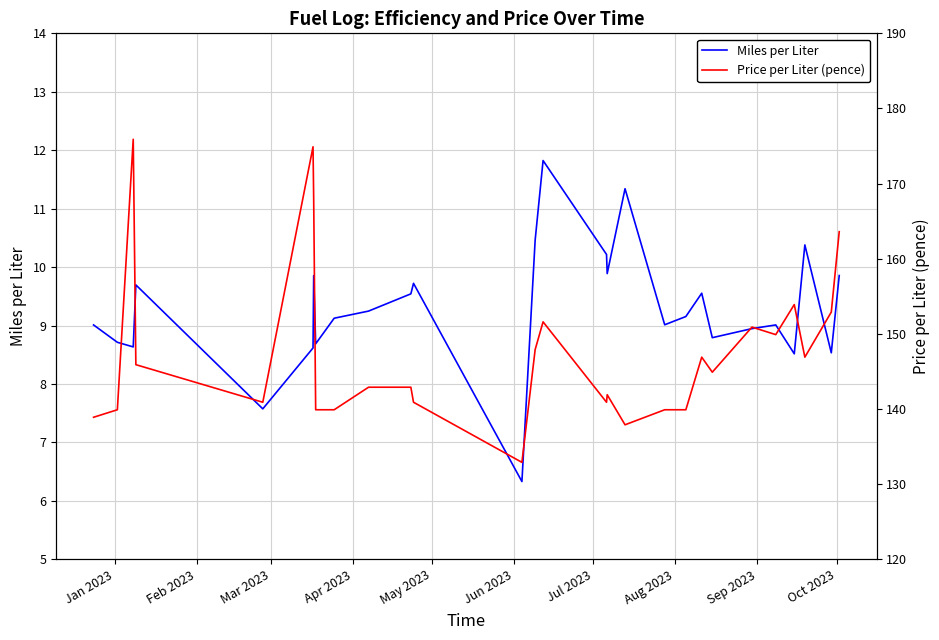

Reading right to left, extract all data points from this chart.

Miles per Liter: 9.9	8.5	10.4	8.5	9.0	8.9	8.8	9.6	9.2	9.0	11.3	9.9	10.2	11.8	10.5	6.3	9.7	9.5	9.2	9.1	8.7	9.9	8.6	7.6	9.7	8.6	8.7	9.0
Price per Liter (pence): 163.6	152.9	146.9	153.9	149.9	150.9	144.9	146.9	139.9	139.9	137.9	141.9	140.9	151.6	147.9	132.9	140.9	142.9	142.9	139.9	139.9	167.9	174.9	140.9	145.9	175.9	139.9	138.9